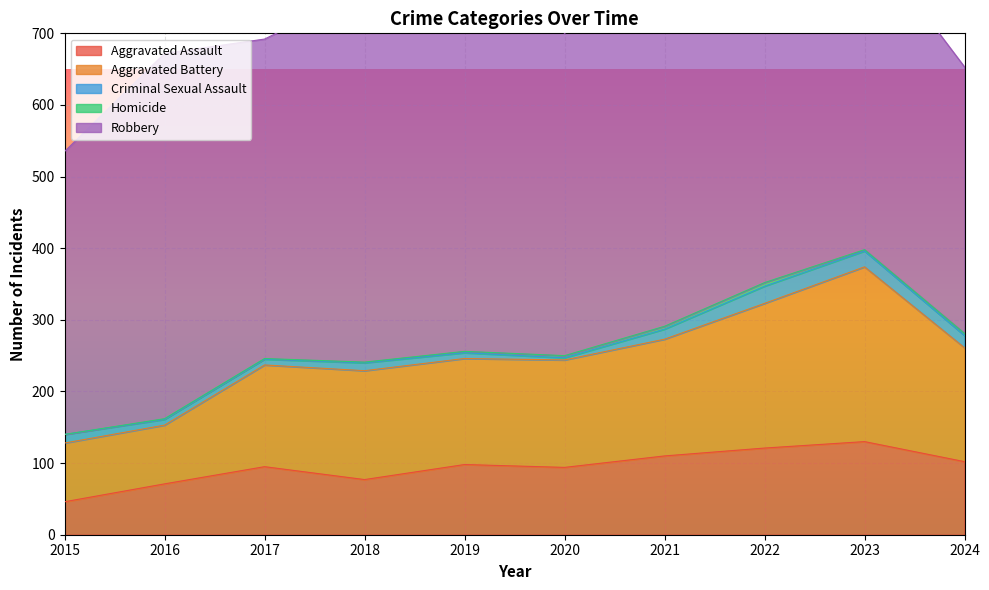

True or false: Homicide and Criminal Sexual Assault intersect in this chart.

False